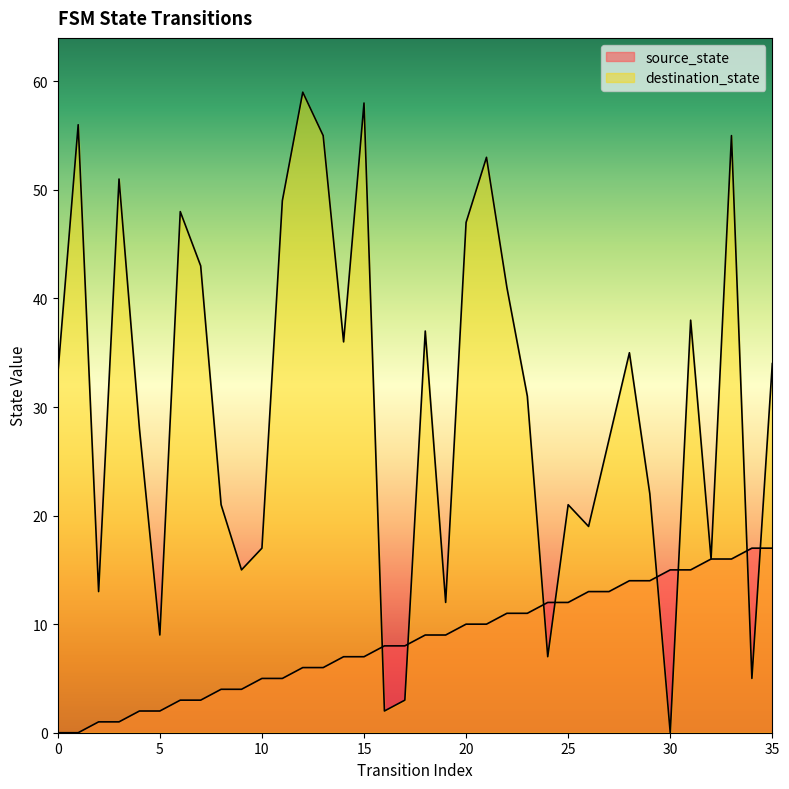

Which series has the widest spread of values?

destination_state